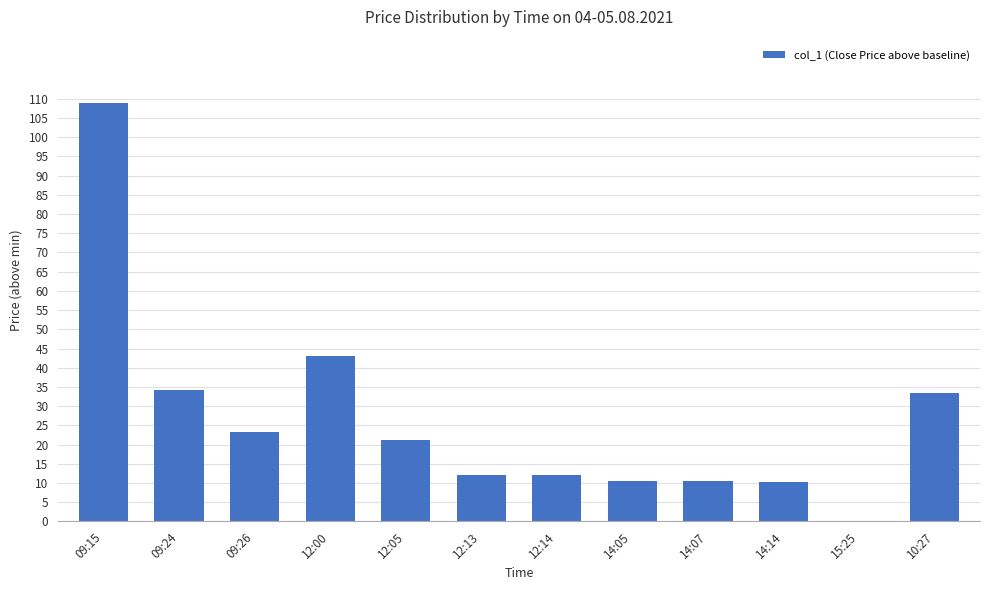

Is it true that the value at 10:27 is 55.6?

False